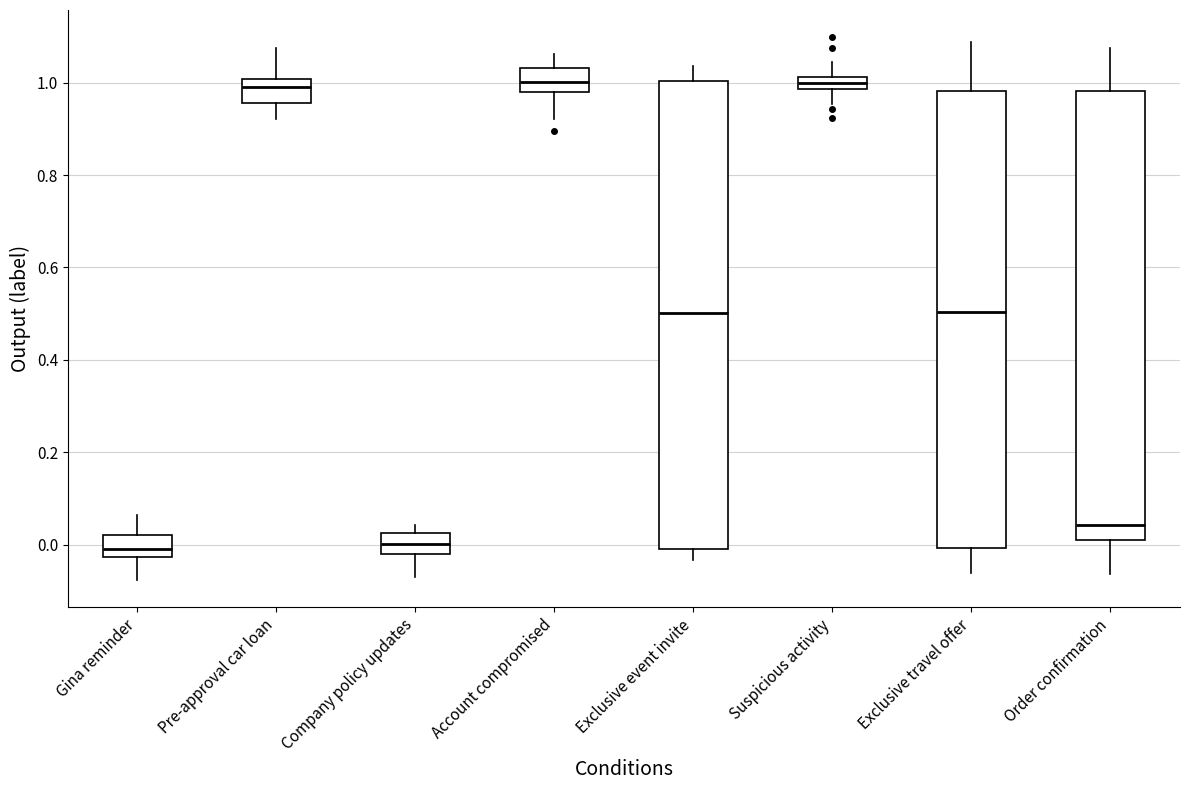

Comparing the boxes themselves (not the whiskers), which one is the tallest?

Exclusive event invite